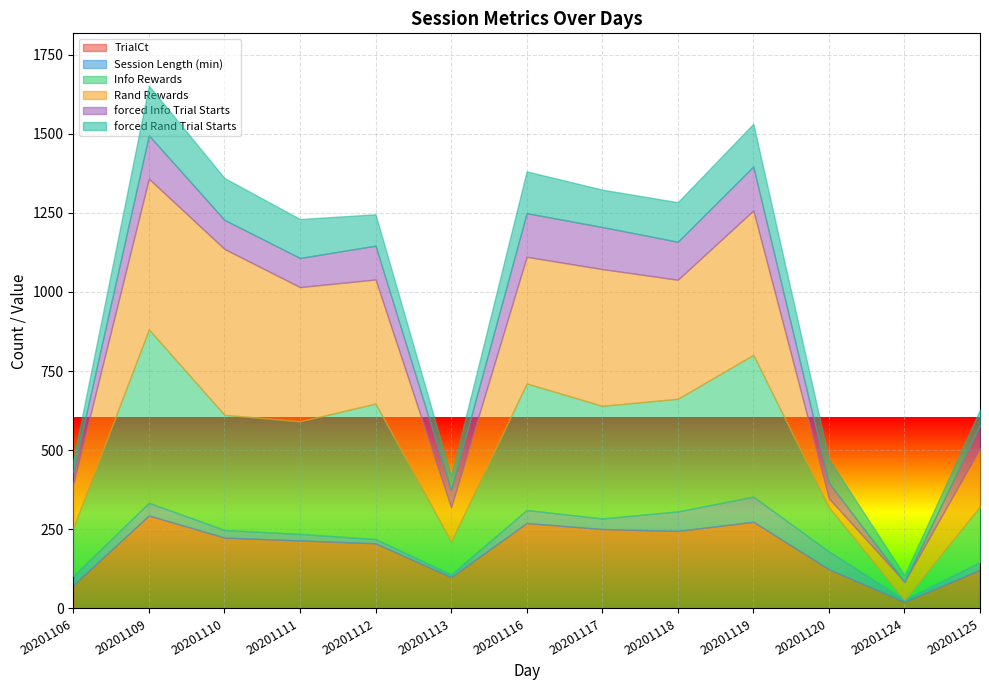

The value of Session Length (min) at 20201117 is 33.4. True or false?

True